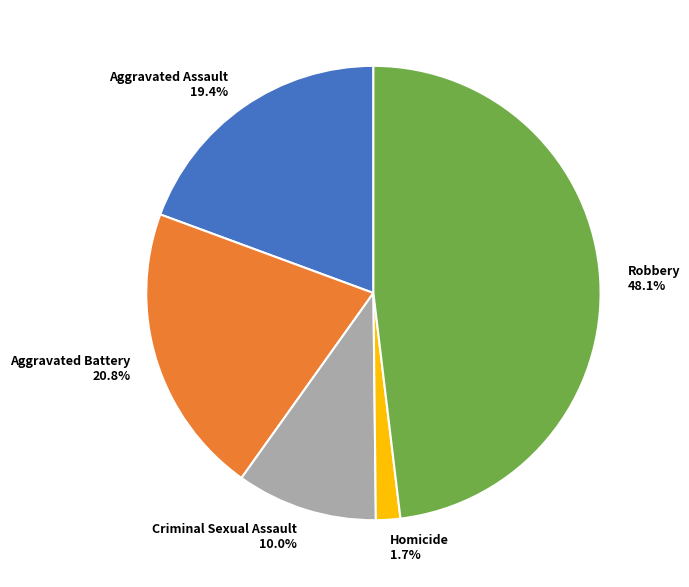

To the nearest percent, what is the combined percentage of Criminal Sexual Assault and Aggravated Battery?

31%